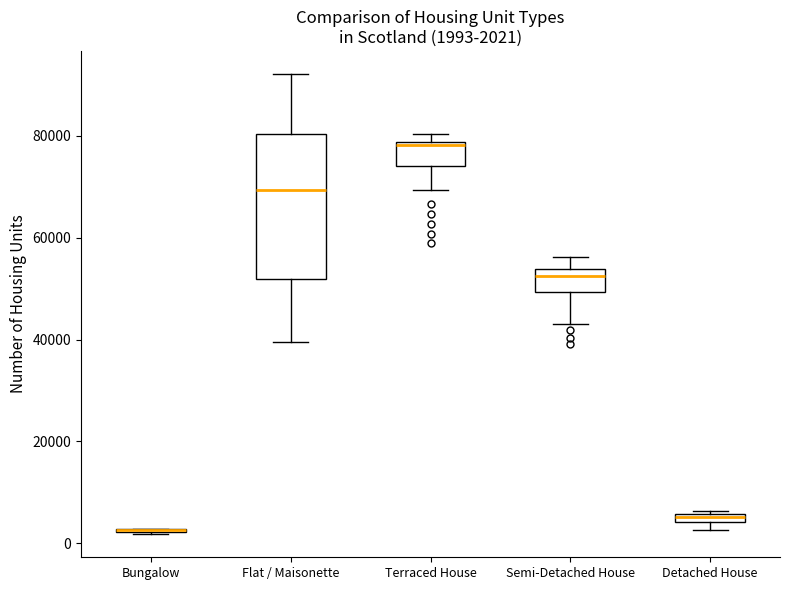

Which box is the tallest, from its lower edge to its upper edge?

Flat / Maisonette